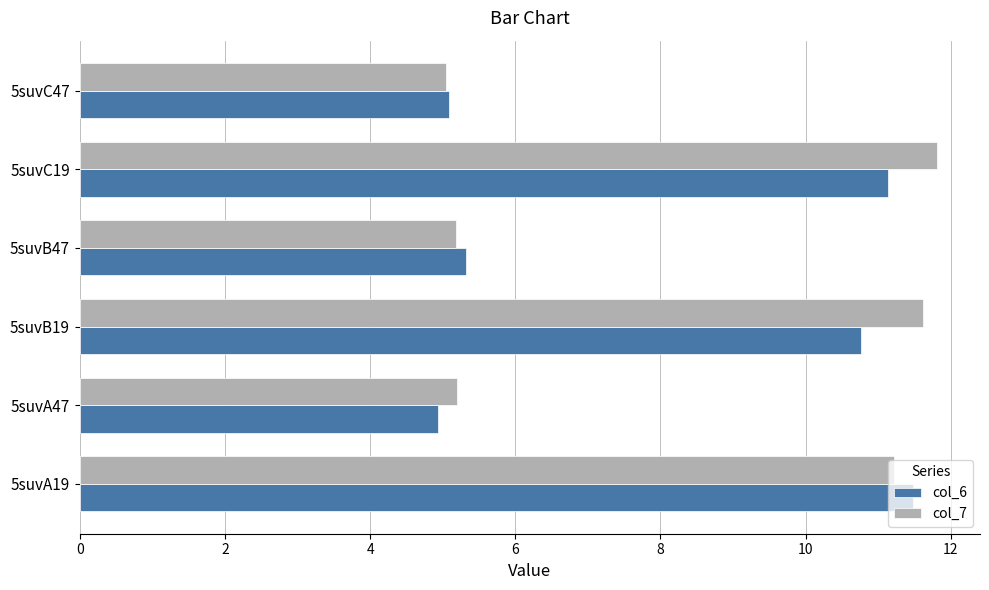

What is the maximum value shown in the chart?

11.8